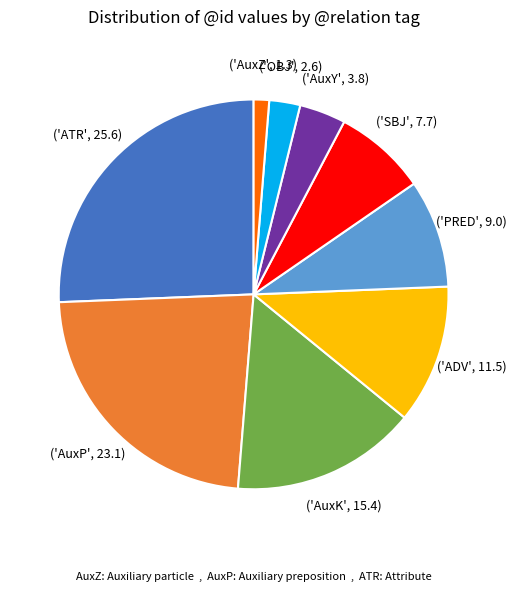

Does any single category account for the majority?

No